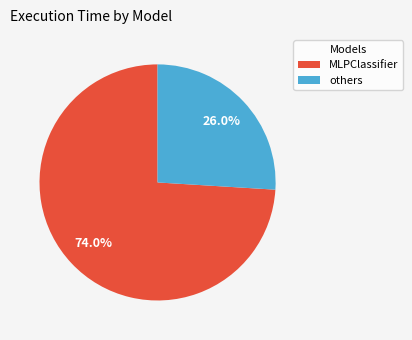

Does any single category account for the majority?

Yes